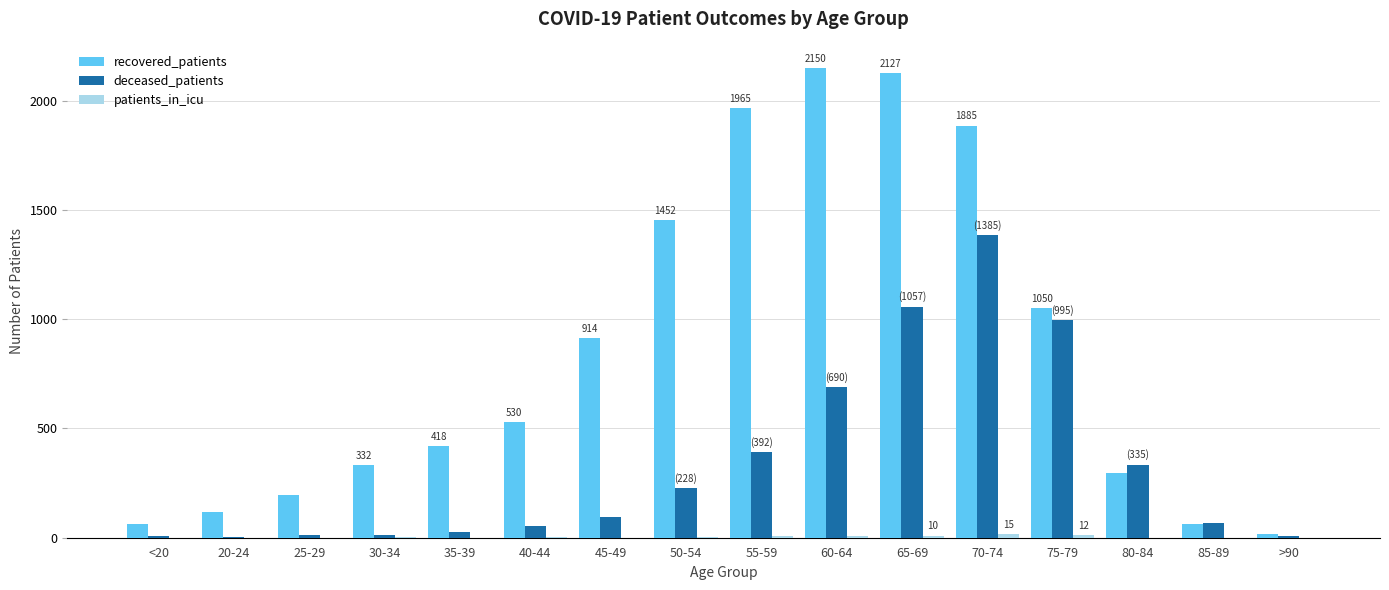

How many data points does each series have?

16